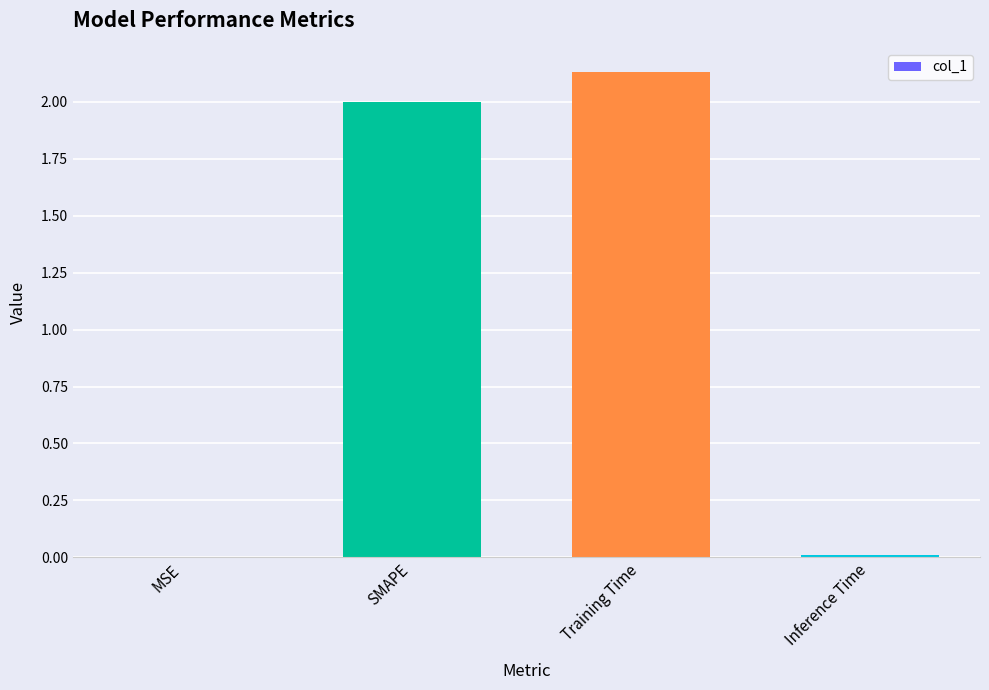

Does the chart contain stacked bars?

No